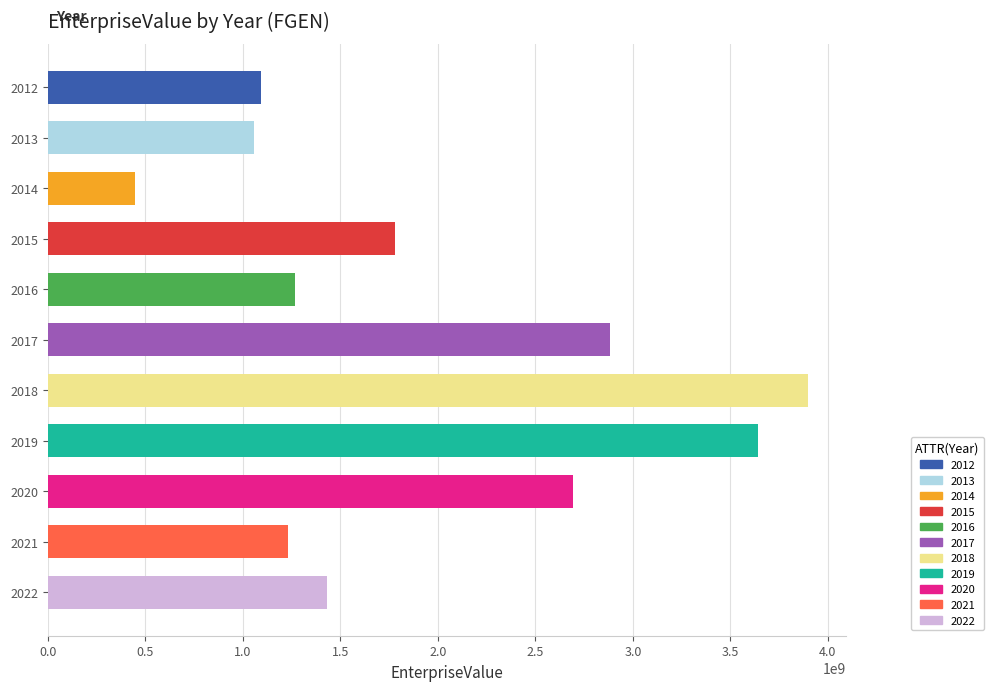

Is it true that the value at 2017 is 1152597384?

False